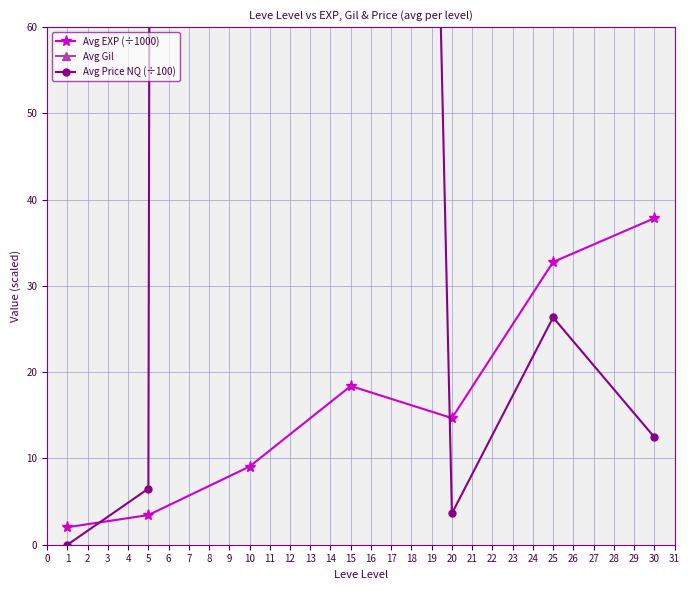

Reading left to right, extract all data points from this chart.

Avg EXP (÷1000): 2.0	3.4	9.1	18.4	14.7	32.8	37.8
Avg Gil: 114.0	157.0	213.0	308.0	257.0	430.0	371.0
Avg Price NQ (÷100): 0.0	6.5	5776.2	519.7	3.6	26.4	12.5